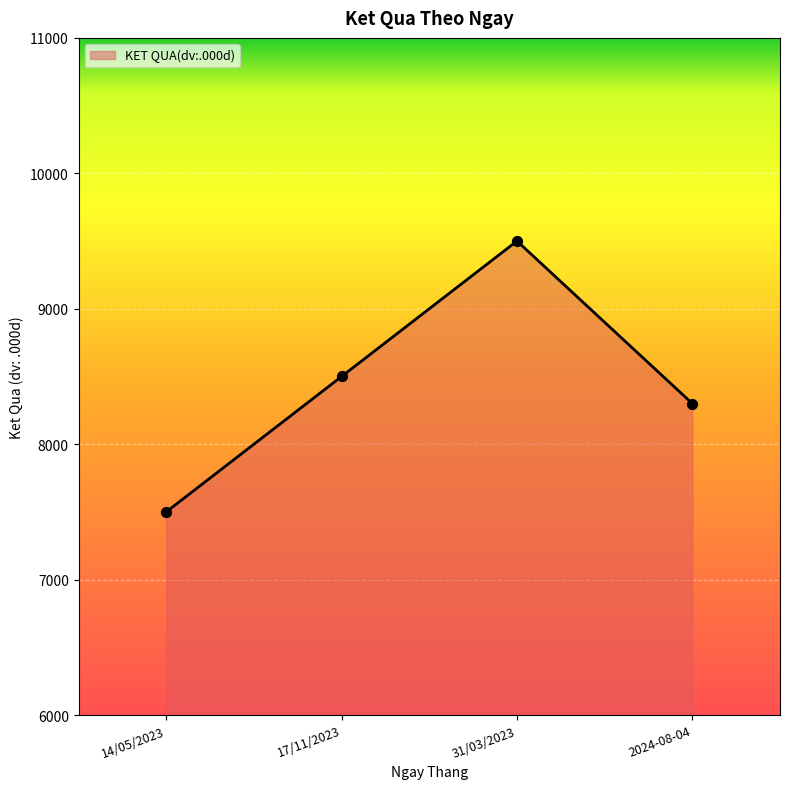

What is the ratio of the value at 17/11/2023 to the value at 31/03/2023?

0.9